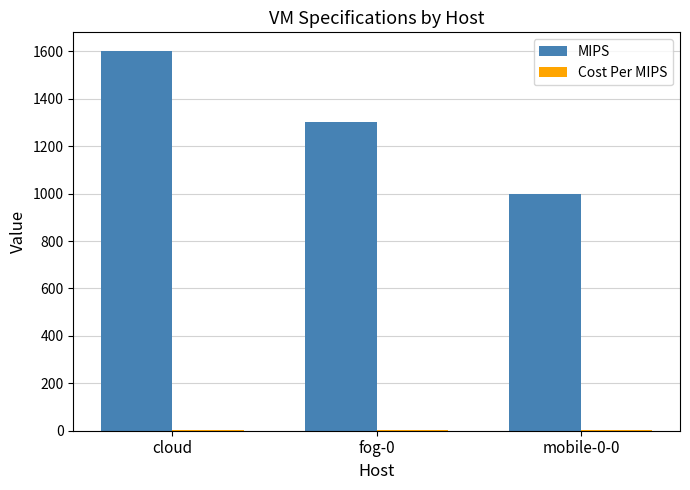

Is it true that MIPS equals 1300 at fog-0?

True